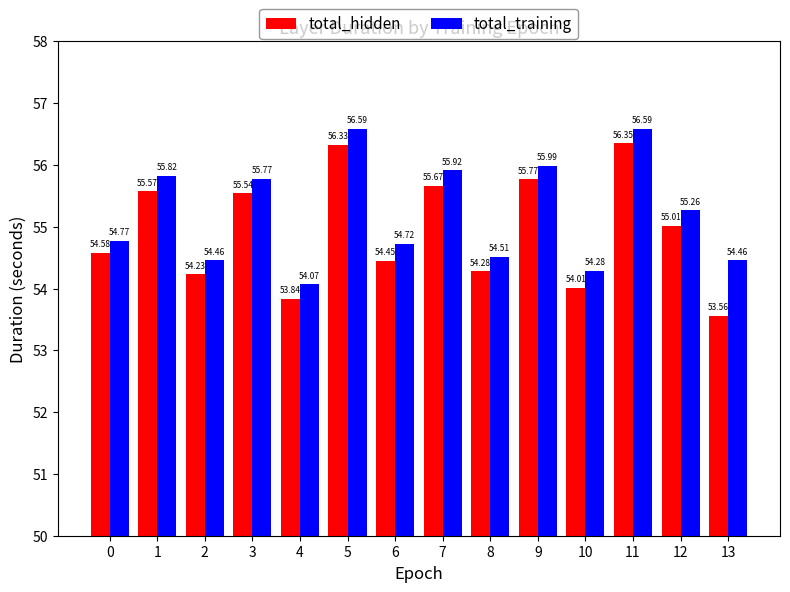

Rank the series by their maximum value, from highest to lowest.

total_training, total_hidden